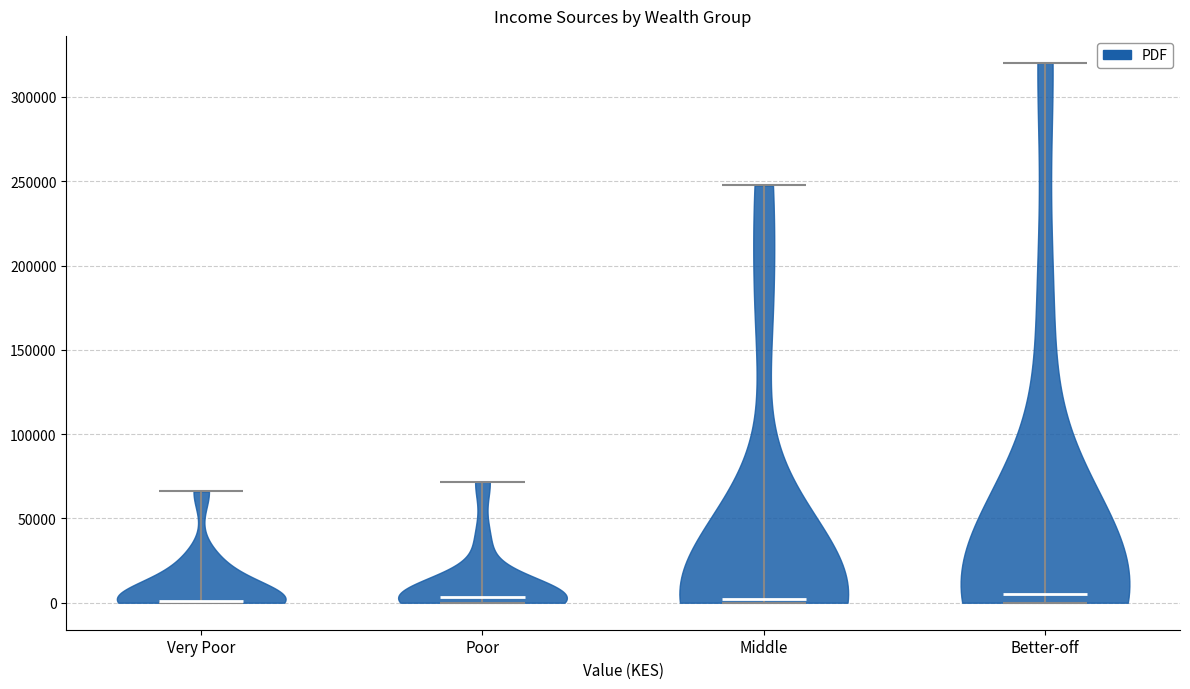

Reading left to right, read every violin against the y-axis: where its median line is, and the lowest and highest points it reaches. The values are not printed on the chart, so give them approximately, as read against the axis.

Very Poor: median line 0, lowest point 0, highest point 65000
Poor: median line 5000, lowest point 0, highest point 70000
Middle: median line 0, lowest point 0, highest point 250000
Better-off: median line 5000, lowest point 0, highest point 320000